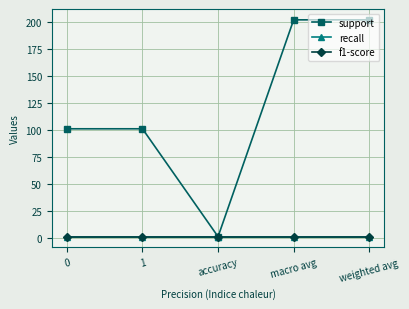

Does the chart have visible grid lines?

Yes